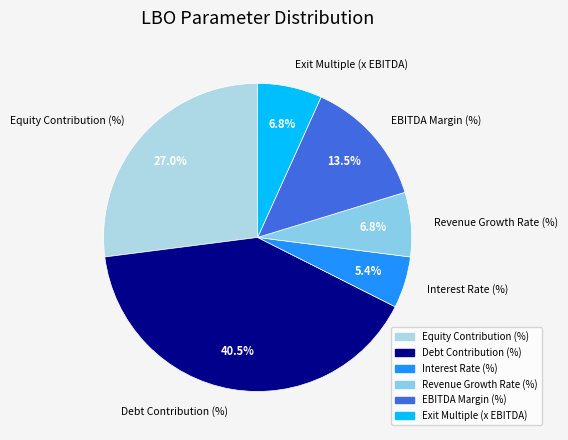

To the nearest percent, what is the difference between the largest and smallest slice percentages?

35%